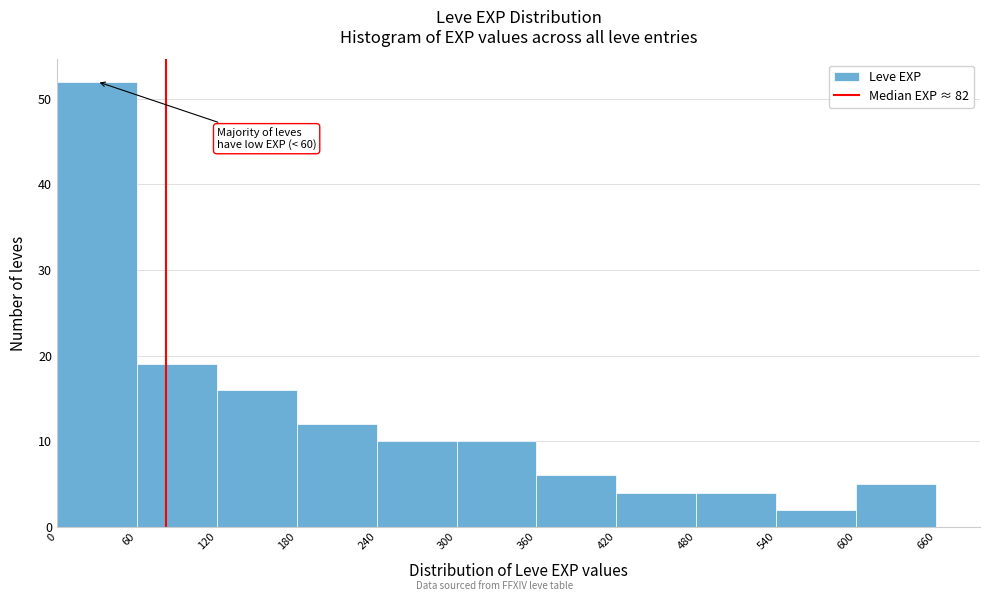

Which range on the x-axis has the tallest bar?

0 to 60